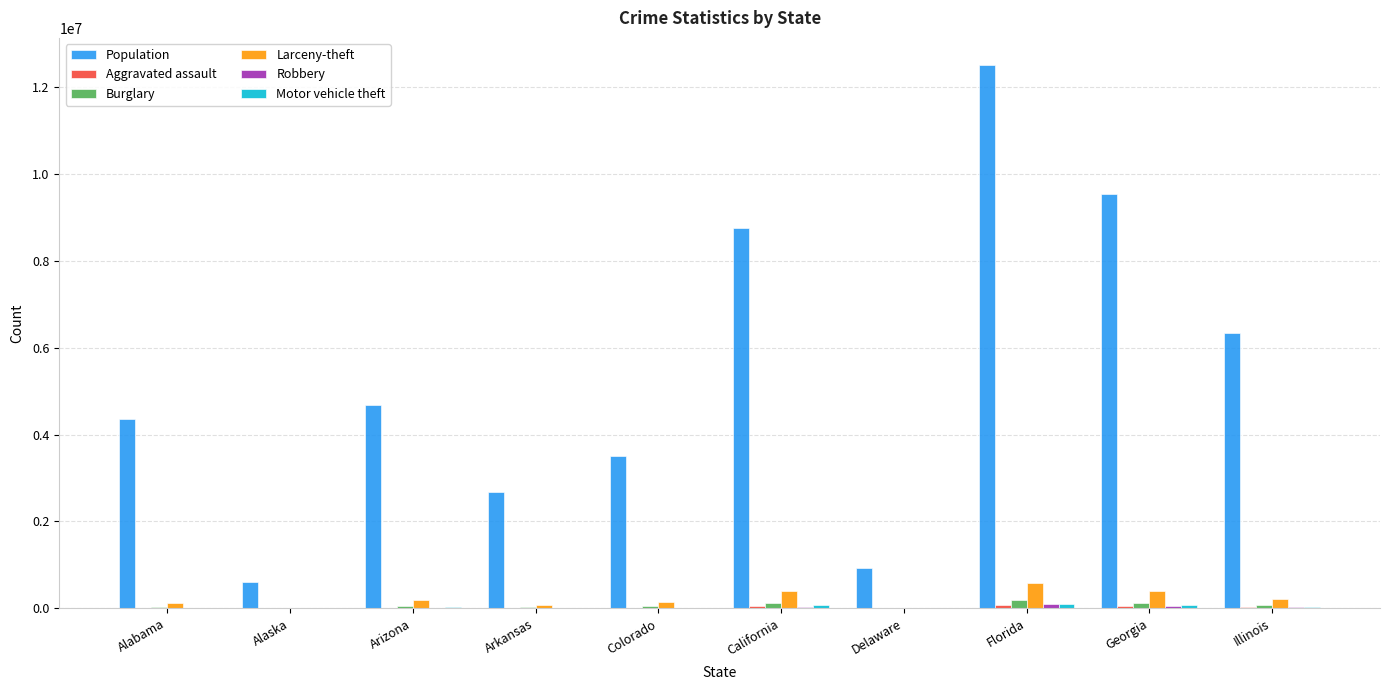

Between Arizona and Illinois, which series saw the biggest shift?

Population